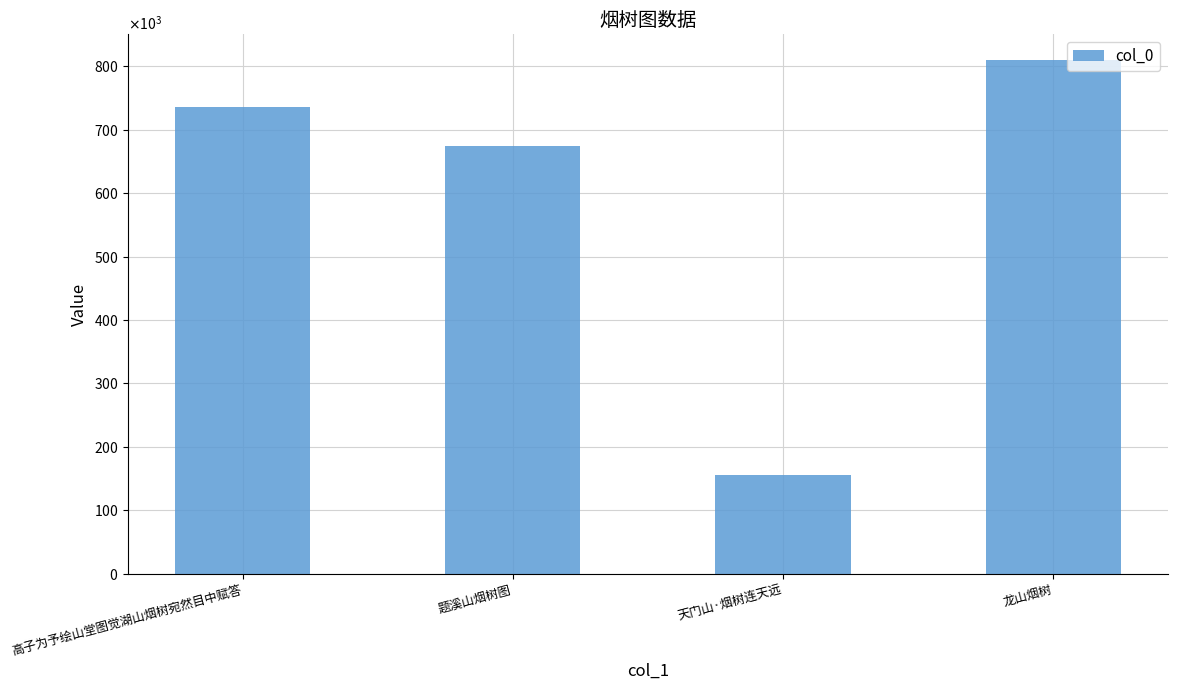

Reading right to left, what are all the values shown in this chart?

809965	156204	673892	735666